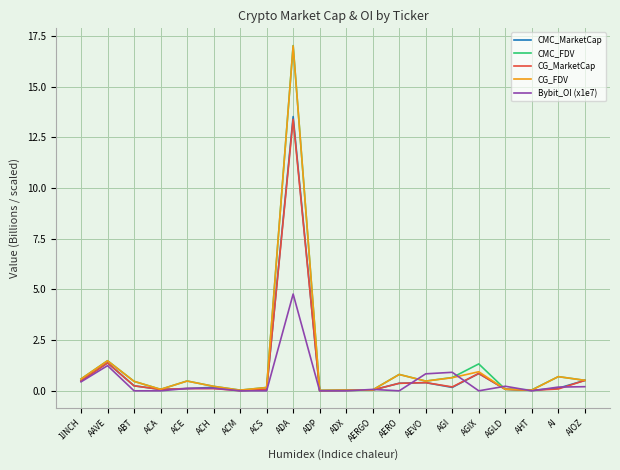

What position from the right is ACE?

16